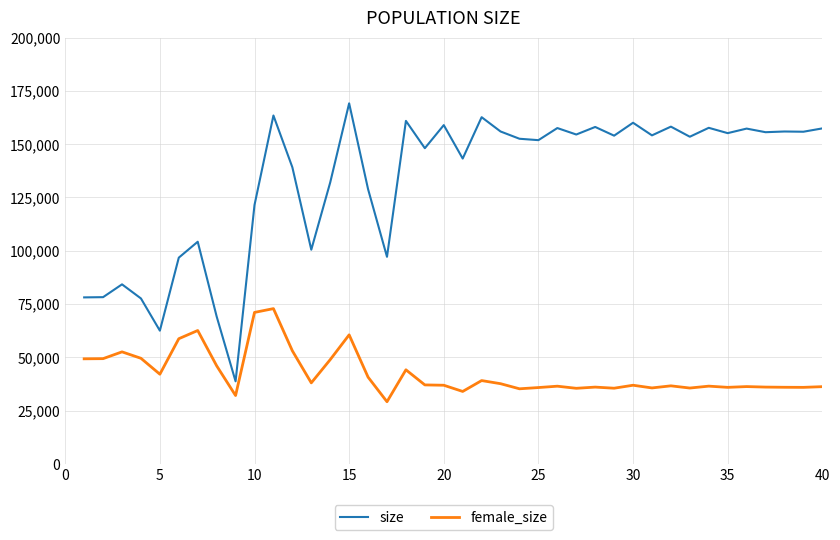

What is the maximum value for female_size?

72844